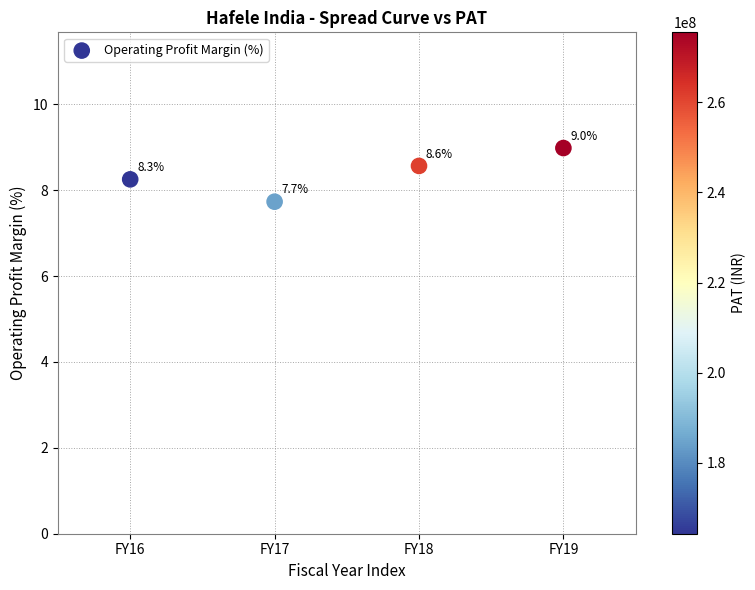

What is the range of X values (max minus min)?

3.0